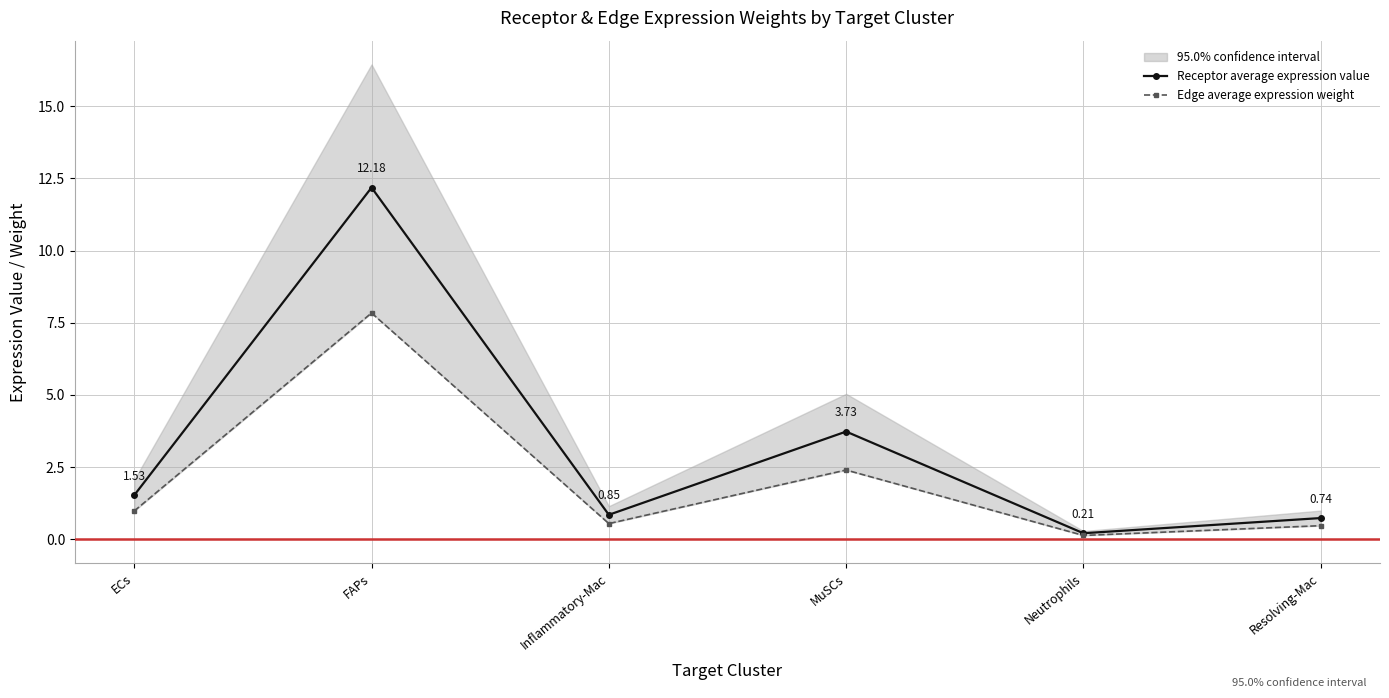

Rank the series by their maximum value, from highest to lowest.

Receptor average expression value, Edge average expression weight